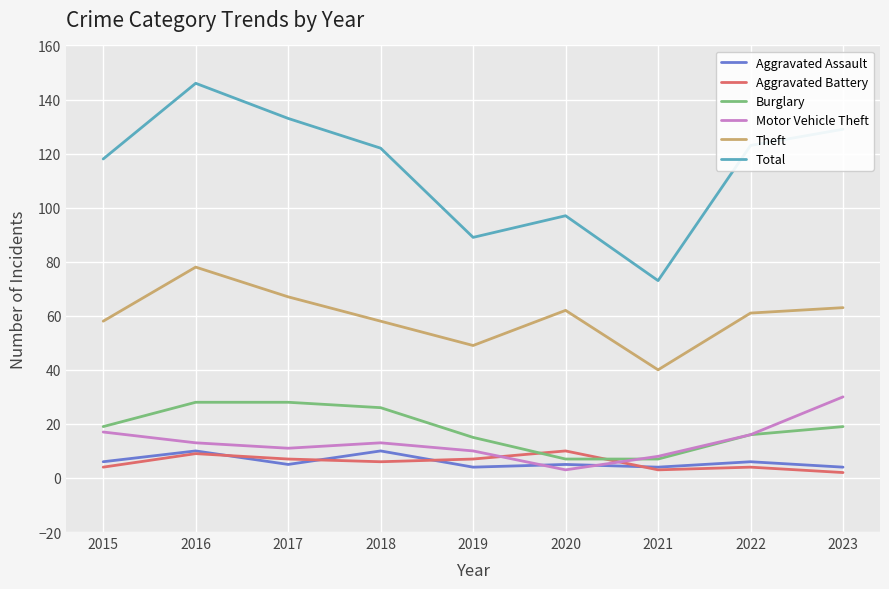

Which series ends up on top after the final intersection of Aggravated Battery and Motor Vehicle Theft?

Motor Vehicle Theft